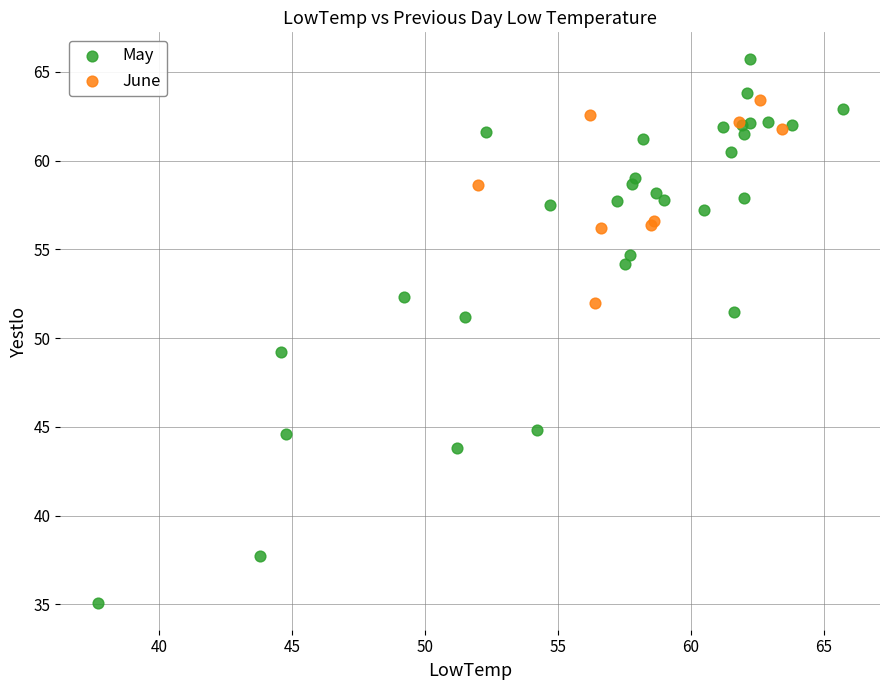

Which series reaches the minimum Y coordinate?

May